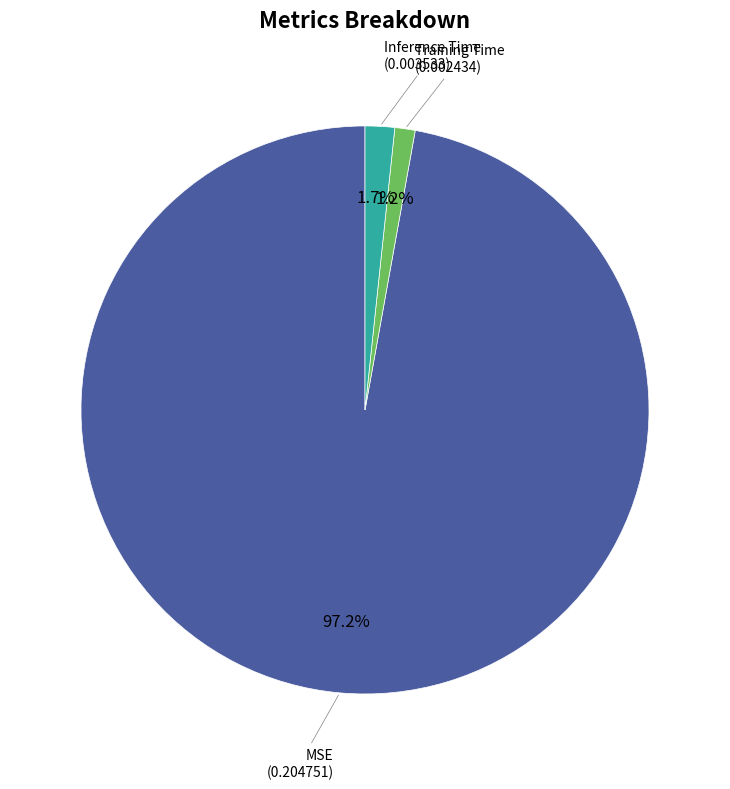

Count the number of slices in the pie.

3